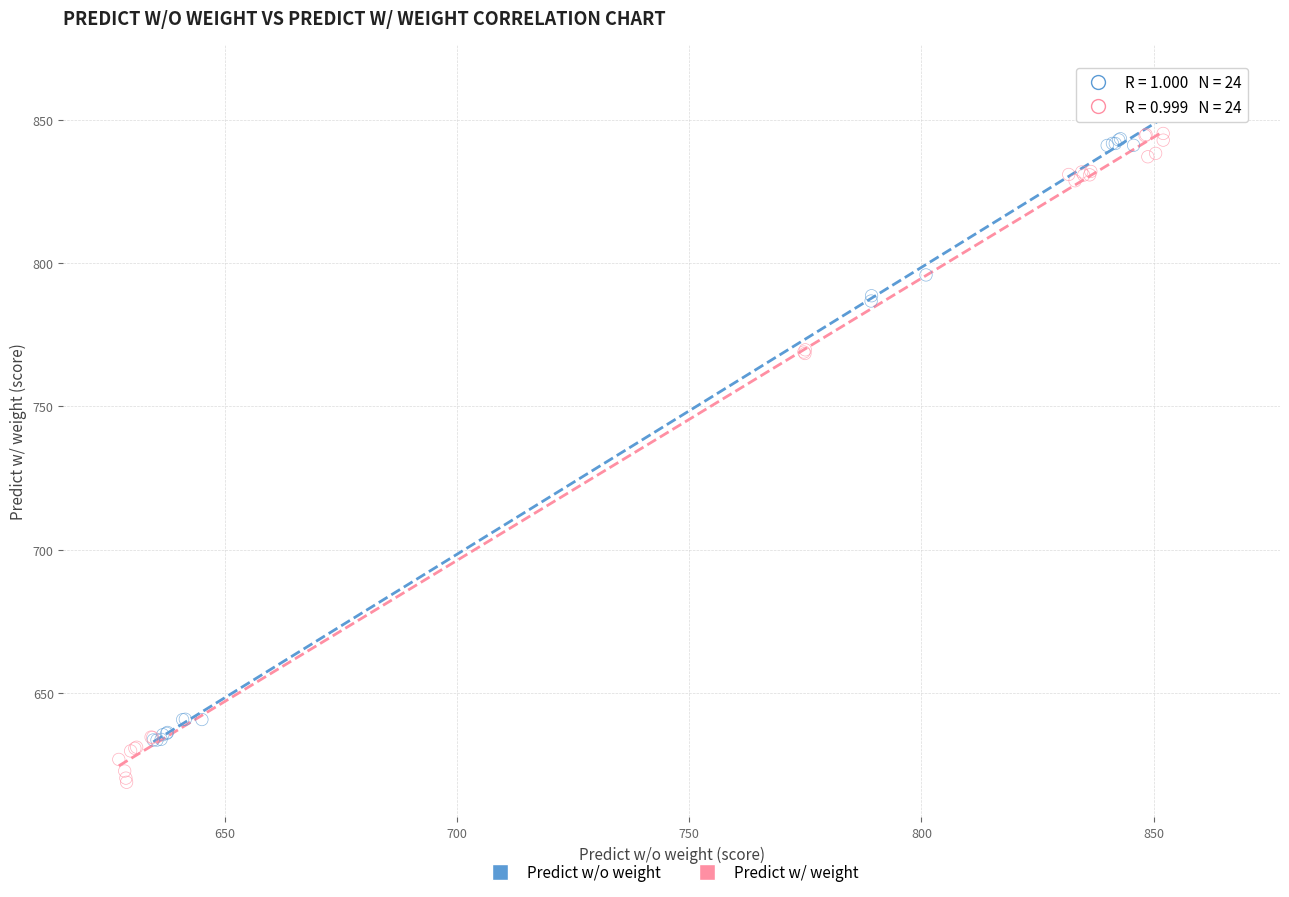

Which series reaches the maximum Y coordinate?

Predict w/o weight